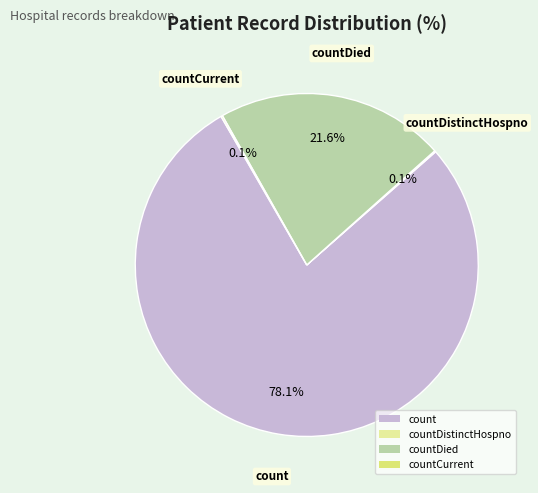

Is there any slice that represents more than half of the pie?

Yes